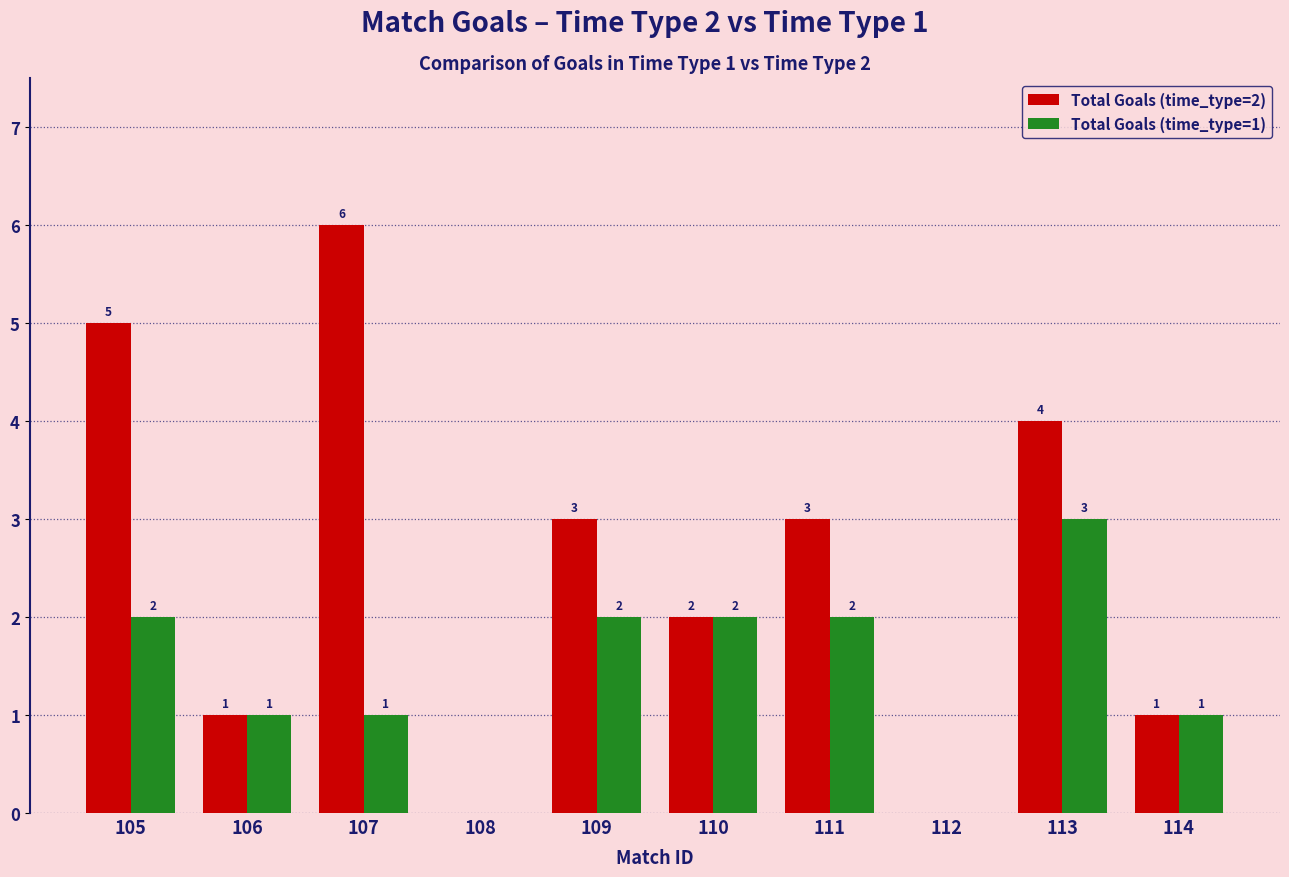

Does the chart contain stacked bars?

No